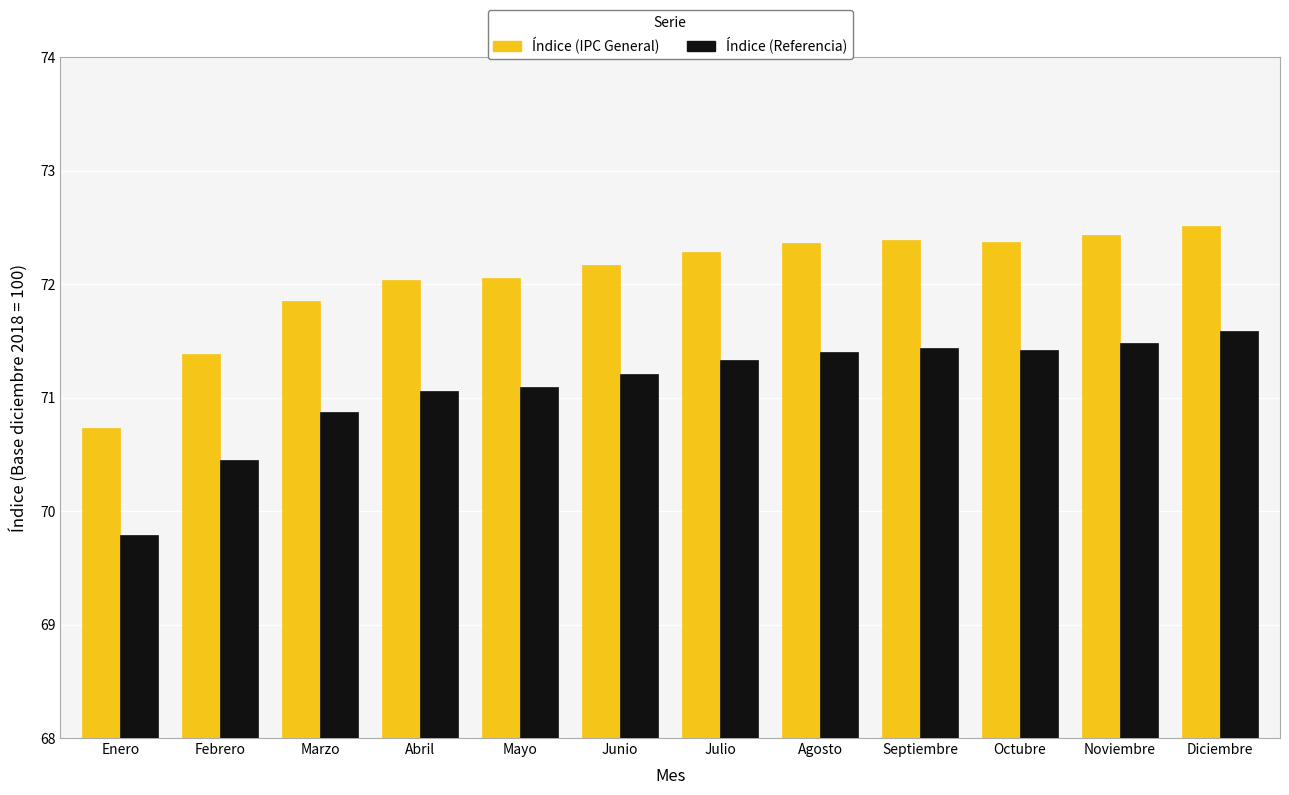

List the series in order of their peak value, highest first.

Índice (IPC General), Índice (Referencia)